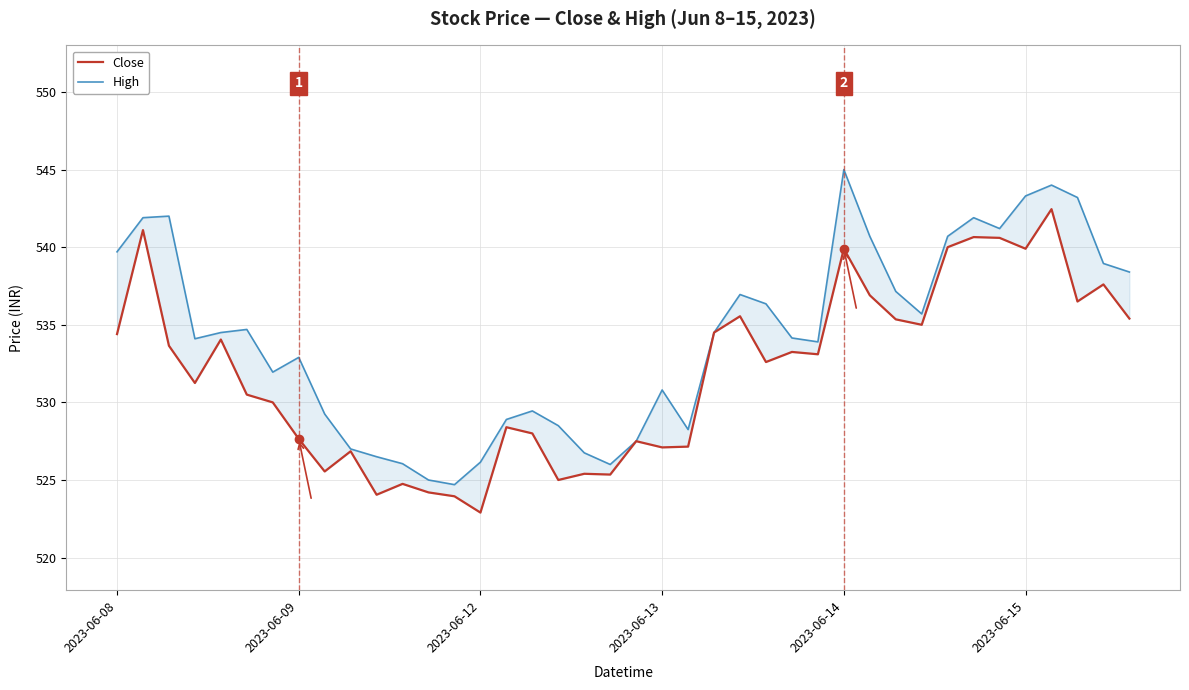

Reading left to right, extract all data points from this chart.

Close: 534.4	541.1	533.7	531.2	534.0	530.5	530.0	527.7	525.5	526.8	524.0	524.8	524.2	524.0	522.9	528.4	528.0	525.0	525.4	525.3	527.5	527.1	527.2	534.5	535.5	532.6	533.2	533.1	539.9	536.9	535.3	535.0	540.0	540.7	540.6	539.9	542.5	536.5	537.6	535.4
High: 539.7	541.9	542.0	534.1	534.5	534.7	532.0	532.9	529.2	527.0	526.5	526.0	525.0	524.7	526.2	528.9	529.5	528.5	526.8	526.0	527.5	530.8	528.2	534.5	537.0	536.3	534.2	533.9	545.0	540.7	537.2	535.7	540.7	541.9	541.2	543.3	544.0	543.2	539.0	538.4